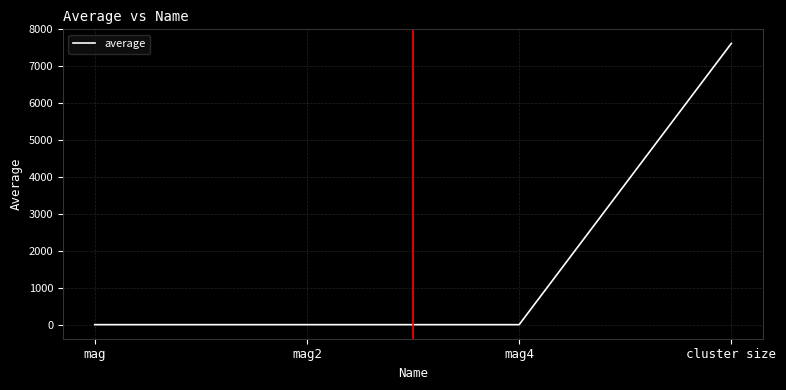

Which has a higher value, cluster size or mag4?

cluster size